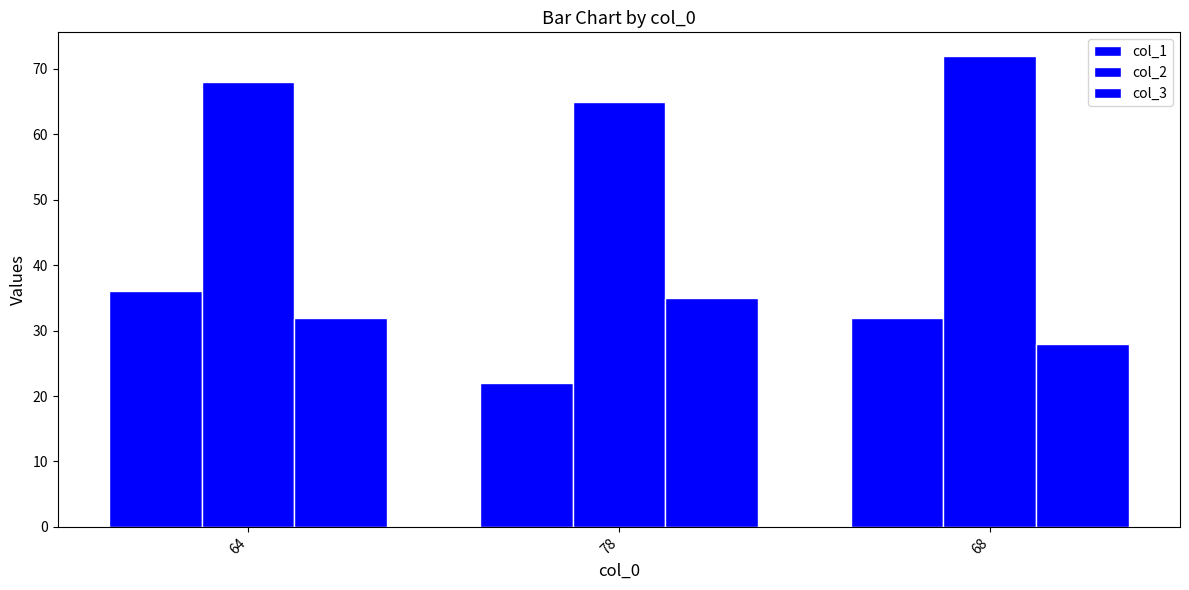

Between 78 and 68, which is larger?

68